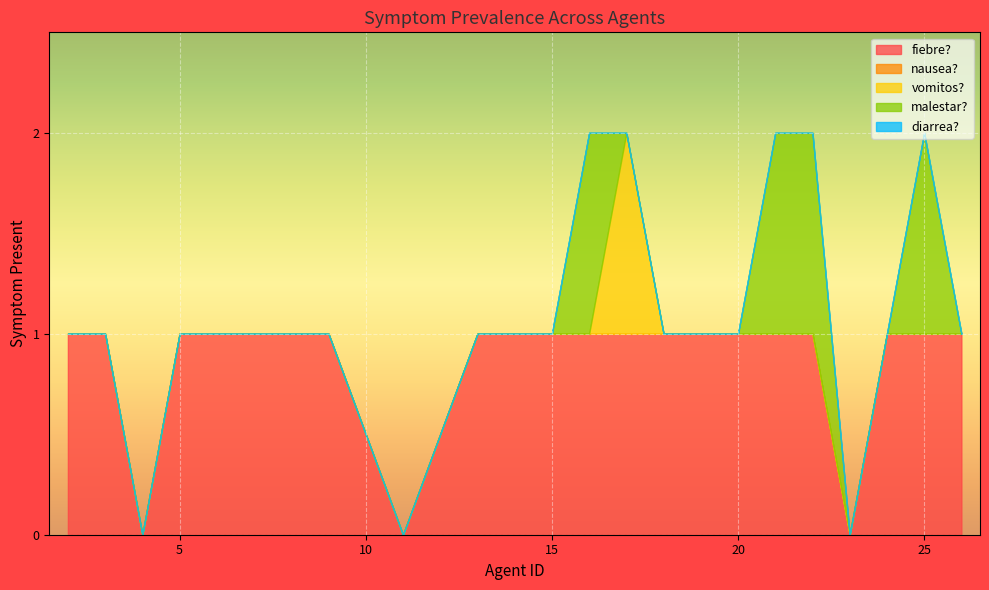

True or false: vomitos? has a value of -1 at 8.

False